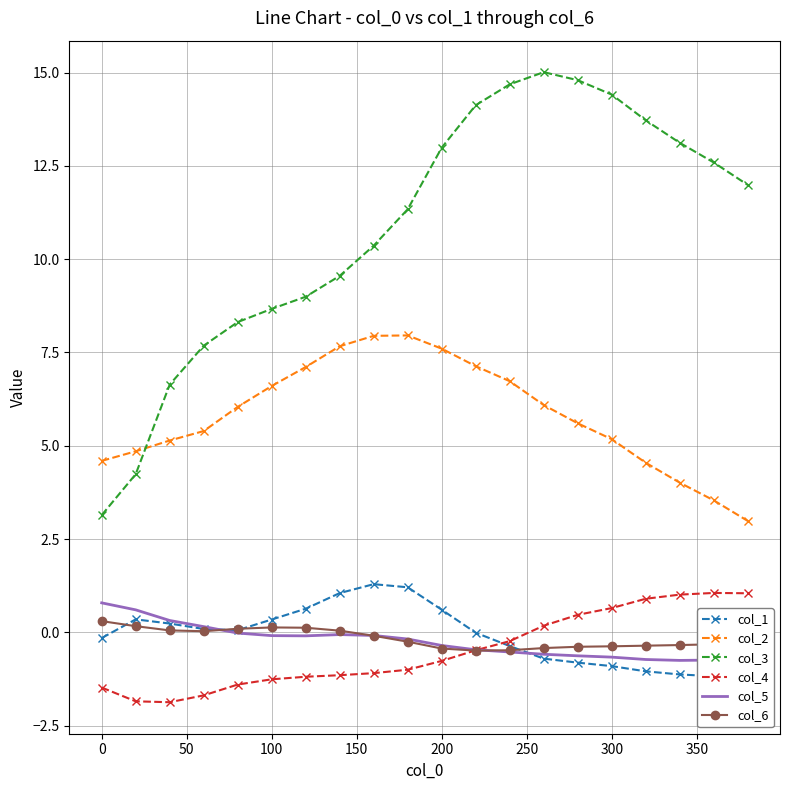

What are all the series names shown in the legend?

col_1, col_2, col_3, col_4, col_5, col_6